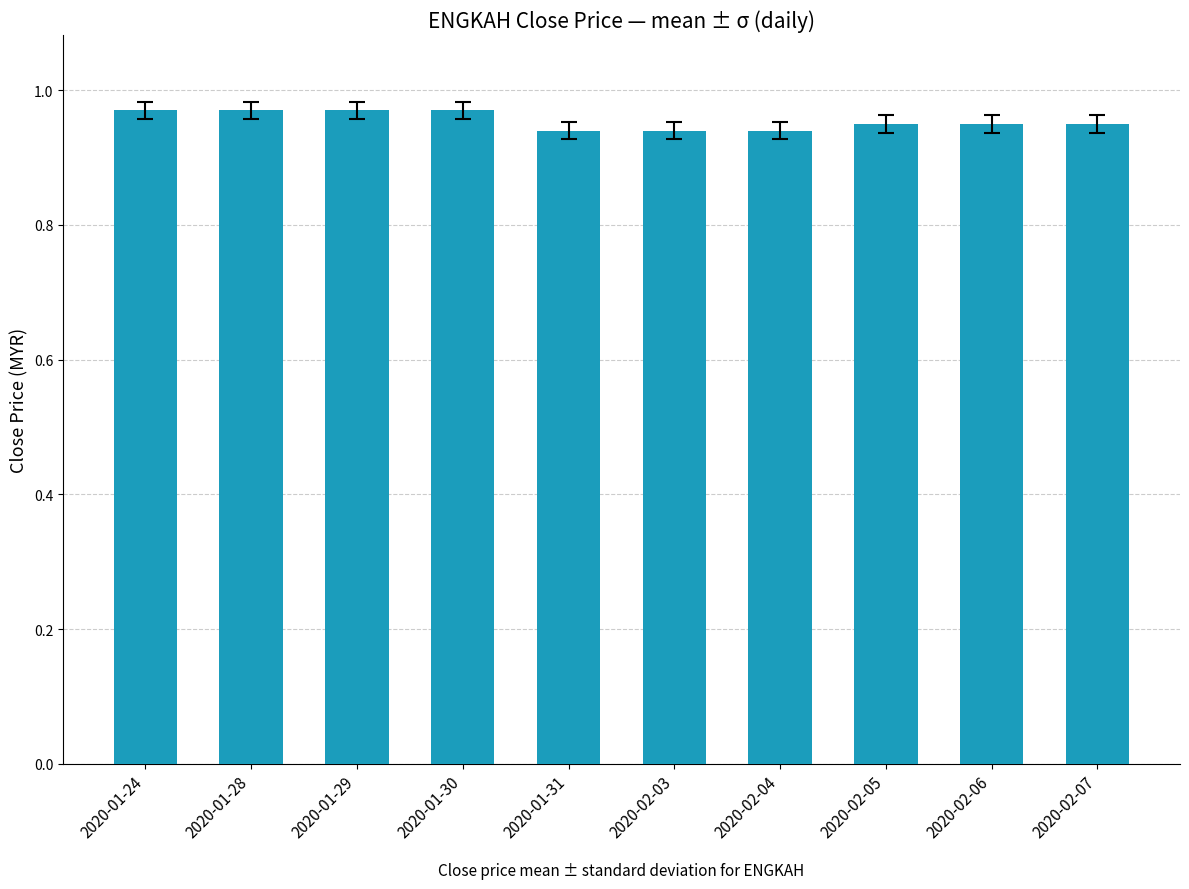

The value at 2020-02-03 is 0.2. True or false?

False